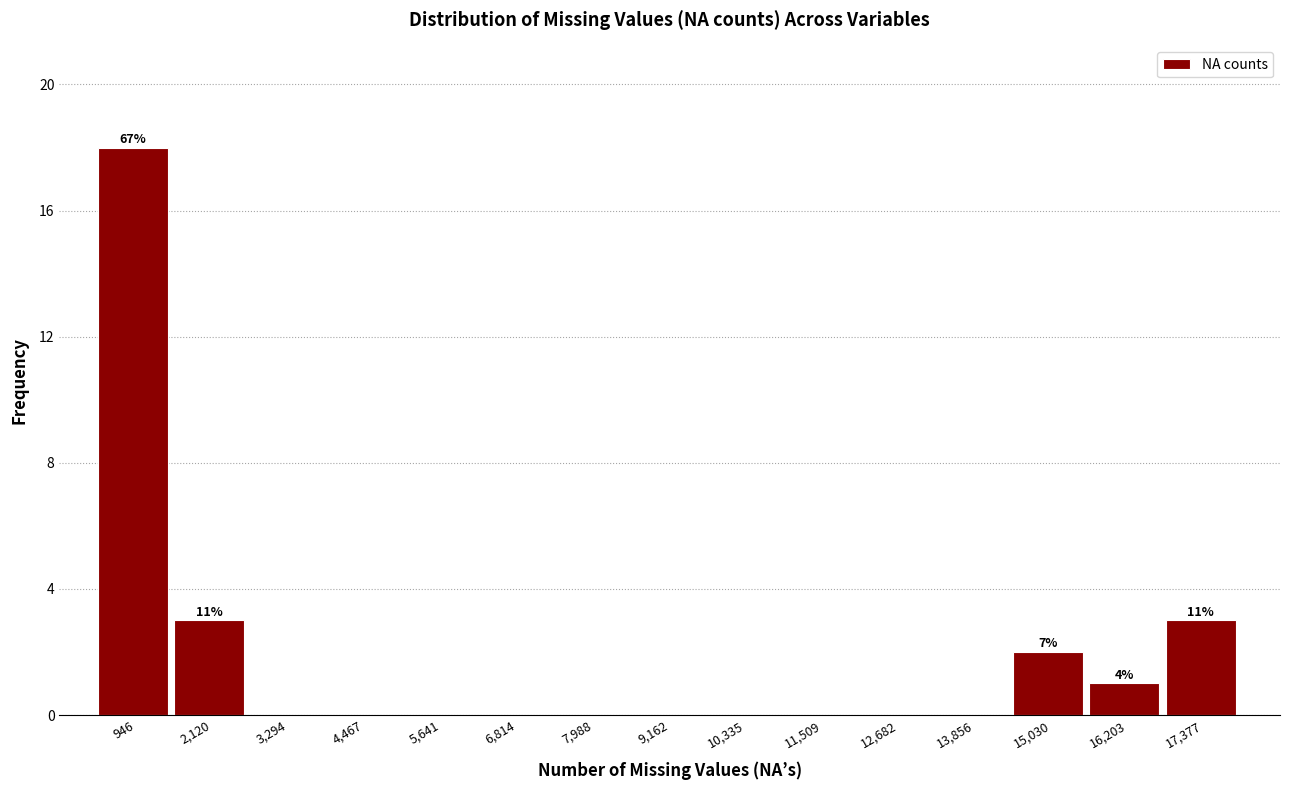

Over which range of the x-axis is the bar tallest?

400 to 1600